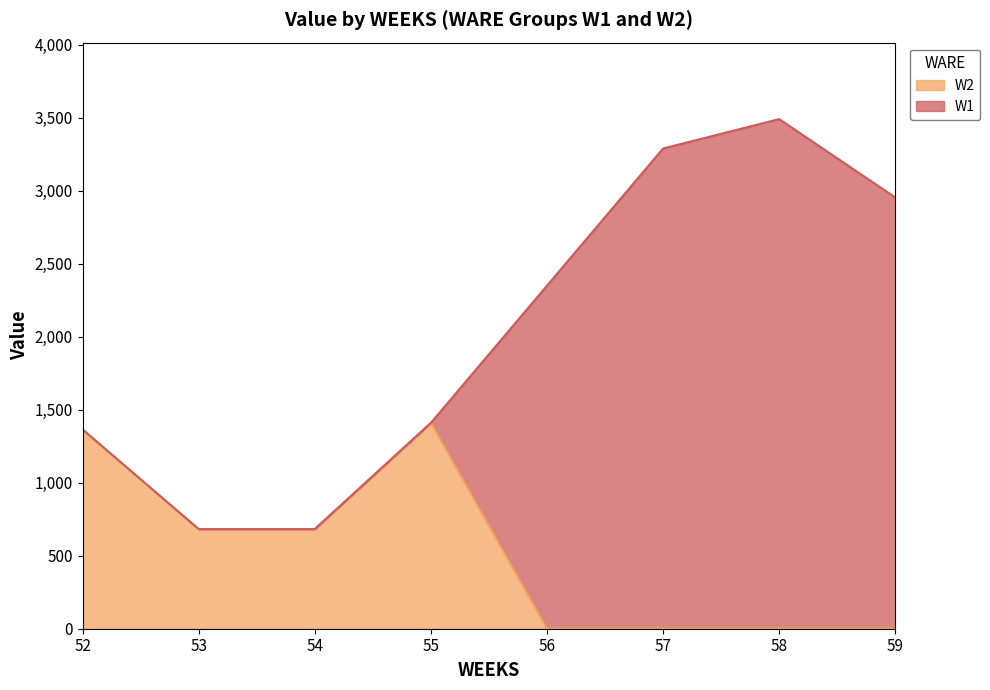

What is the greatest value displayed?

1409.4